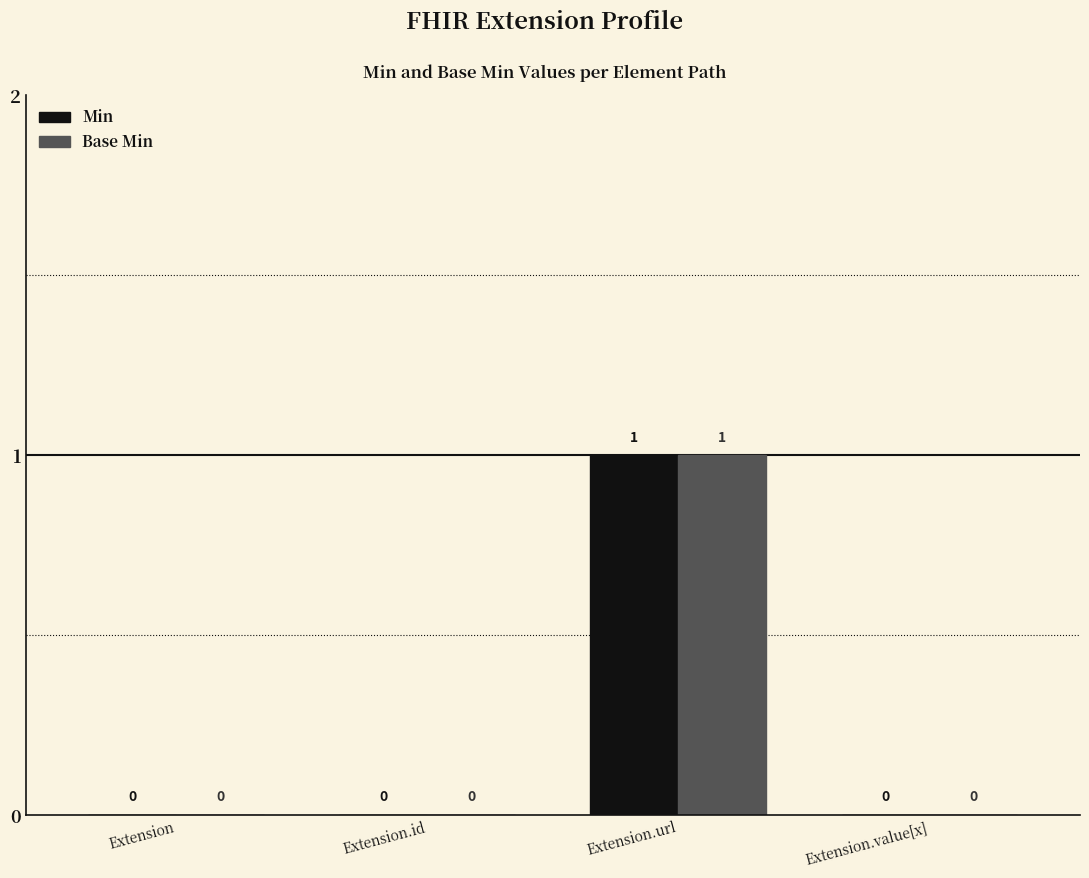

What is the maximum value shown in the chart?

1